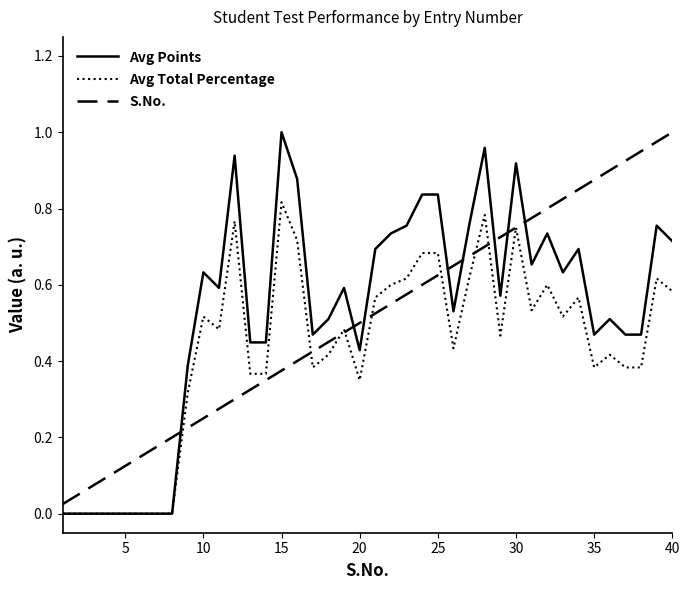

Which series has the largest range (max minus min)?

Avg Points